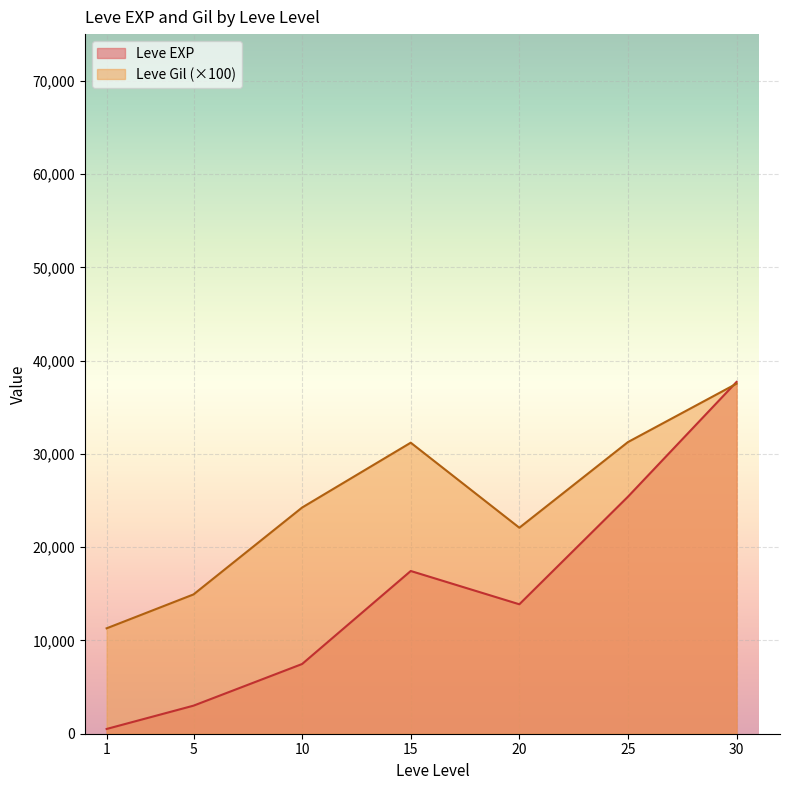

True or false: Leve EXP has a value of 4829 at 25.

False